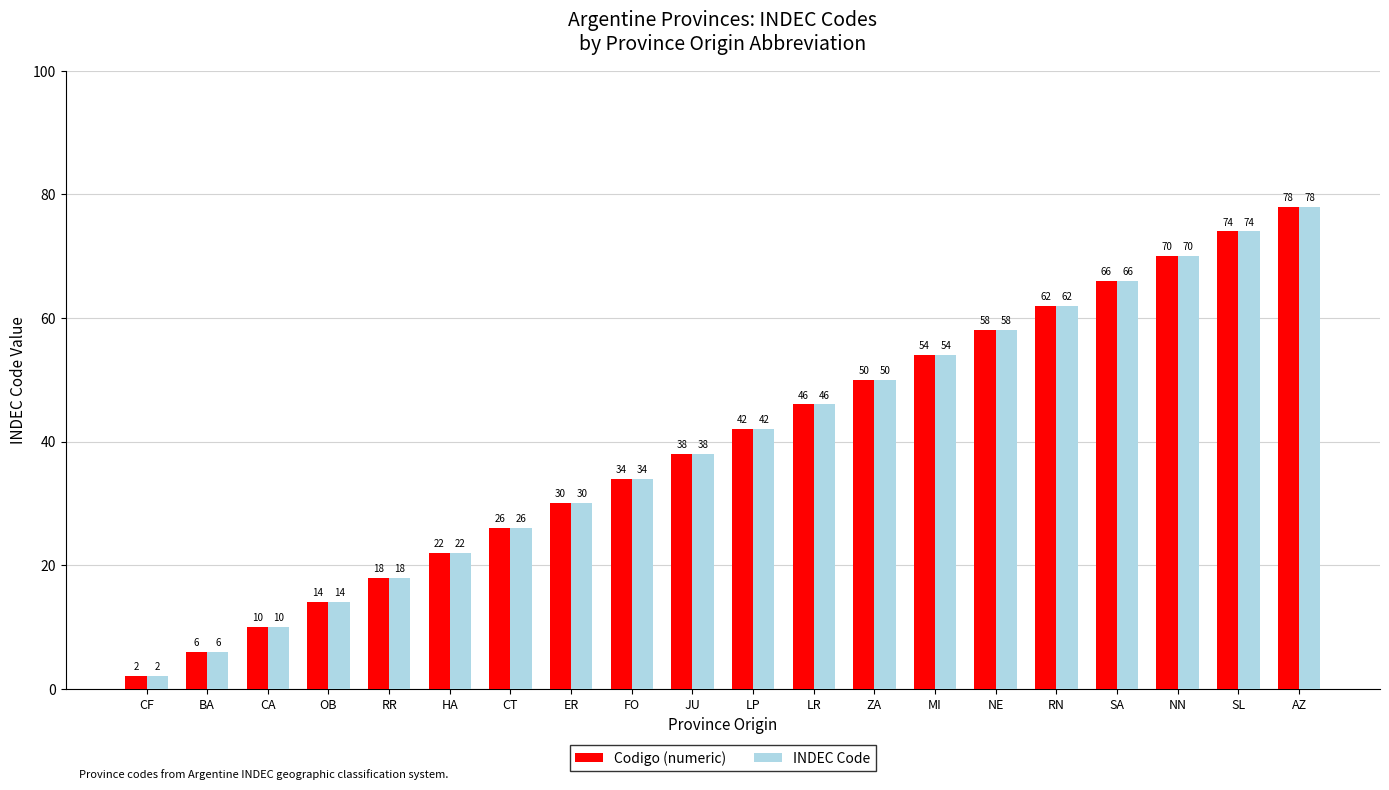

What are all the series names shown in the legend?

Codigo (numeric), INDEC Code